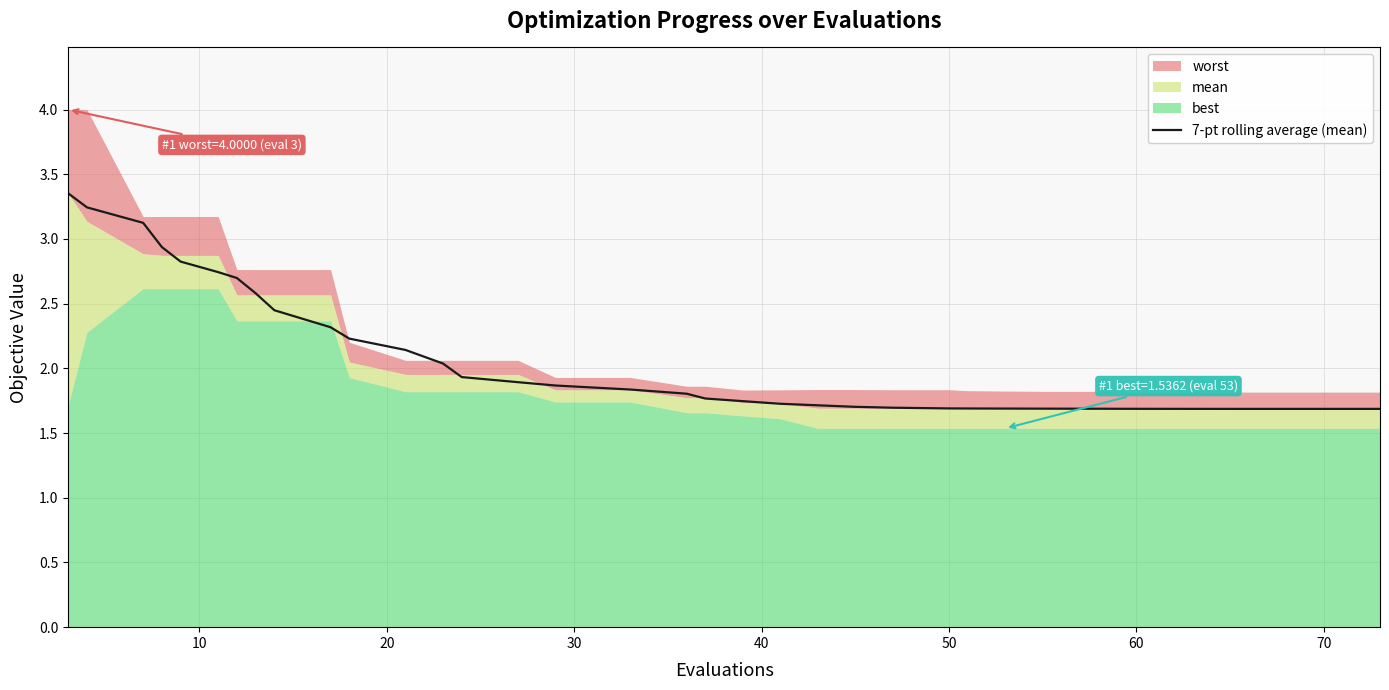

The value of 7-pt rolling average (mean) at 50 is 2.9. True or false?

False